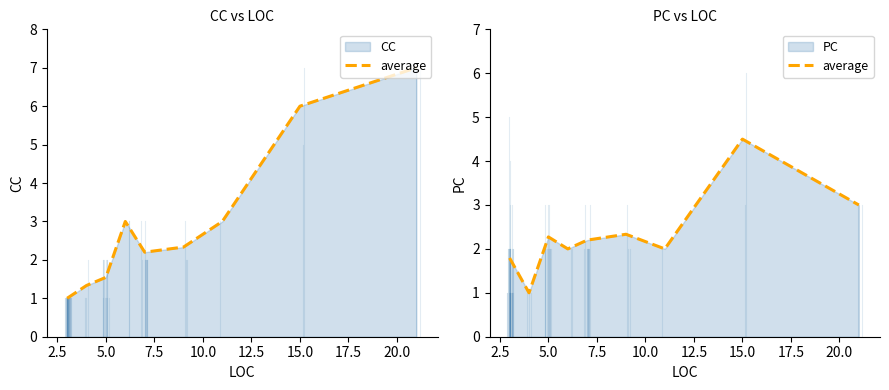

What is the sum of the values at 2.5 and 0.0?

2.8